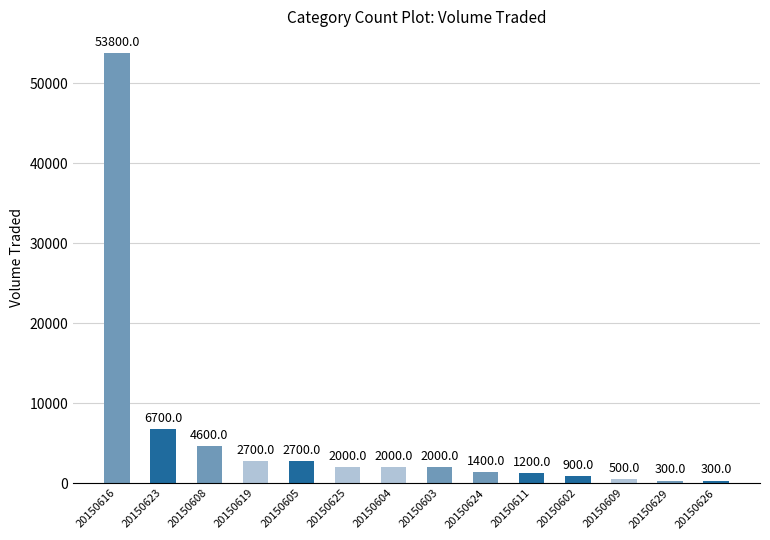

At which label is the value closest to 27050?

20150623